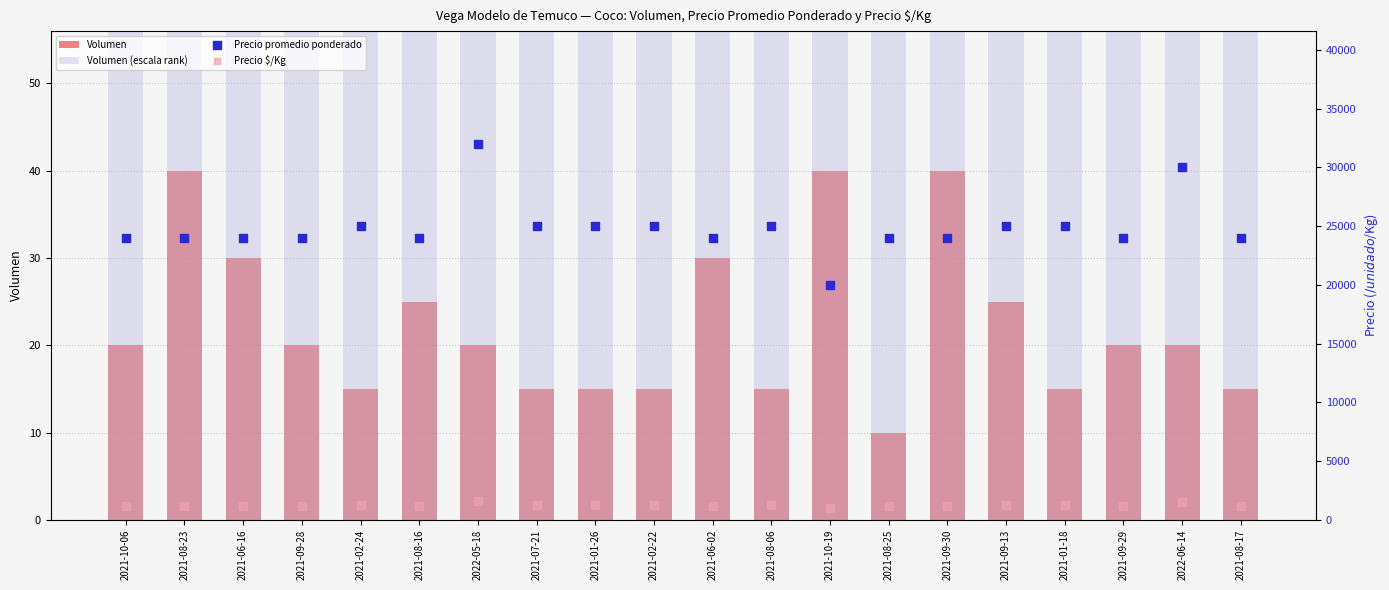

Which series has the largest total across all categories?

Precio promedio ponderado